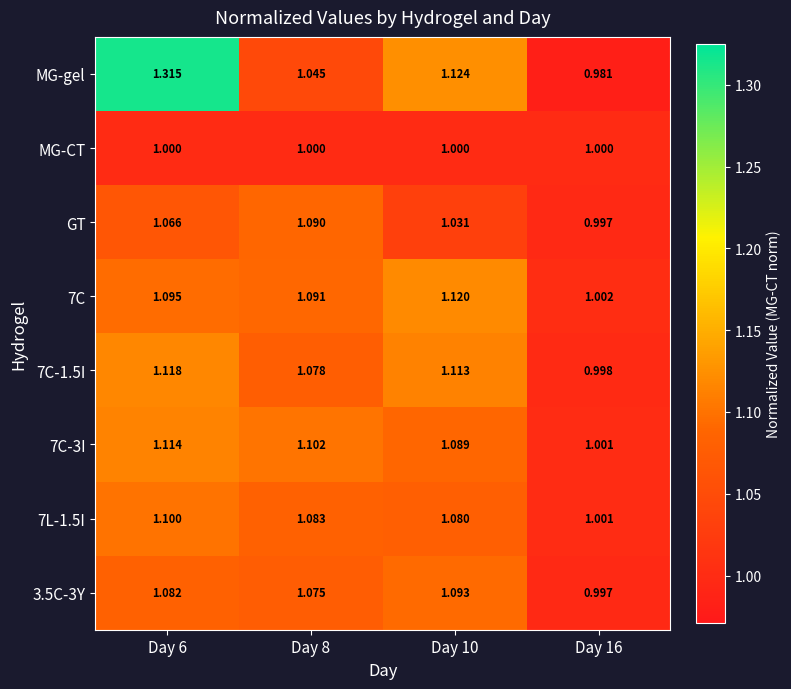

Which series has the widest spread of values?

MG-gel